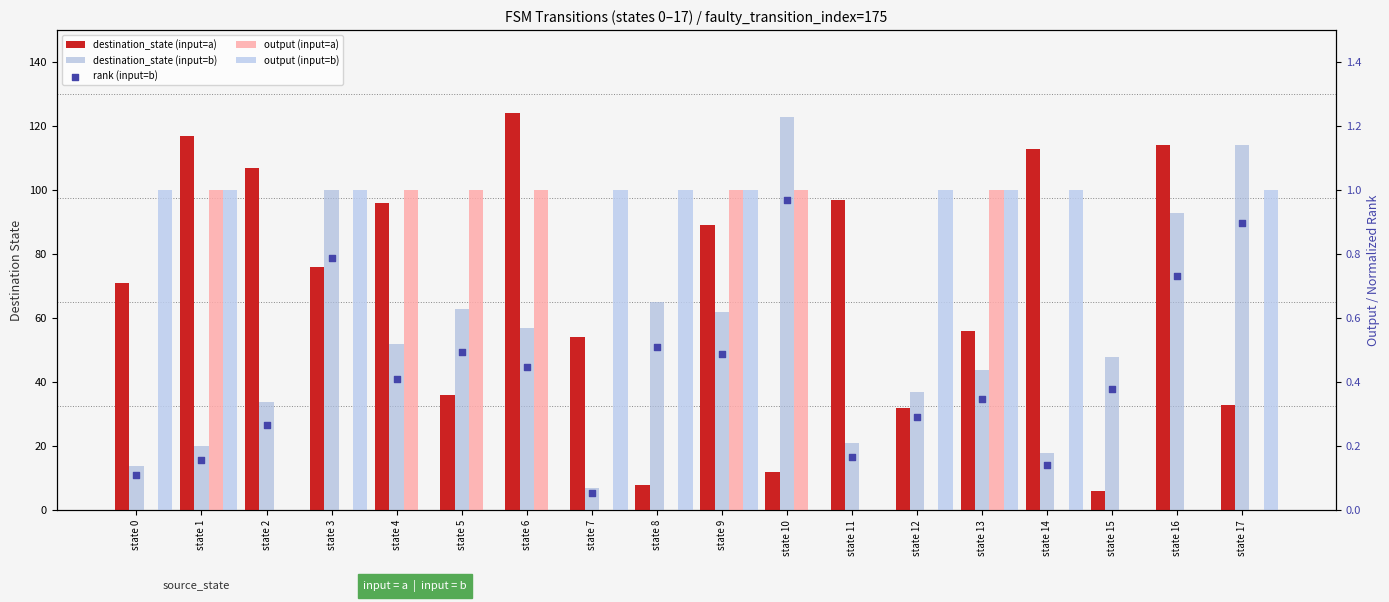

At which category is the sum across all series the highest?

state 16